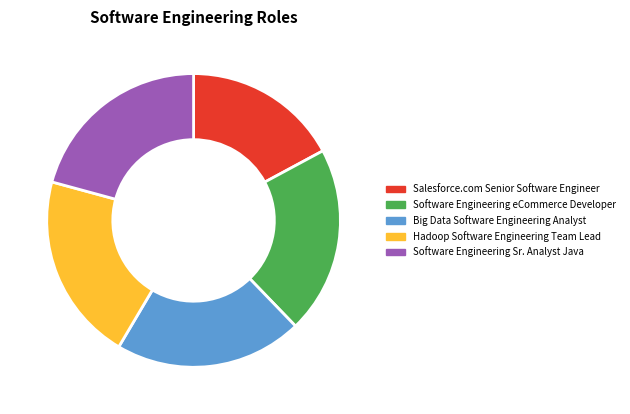

Combined, do Software Engineering eCommerce Developer and Big Data Software Engineering Analyst account for over 50%?

No